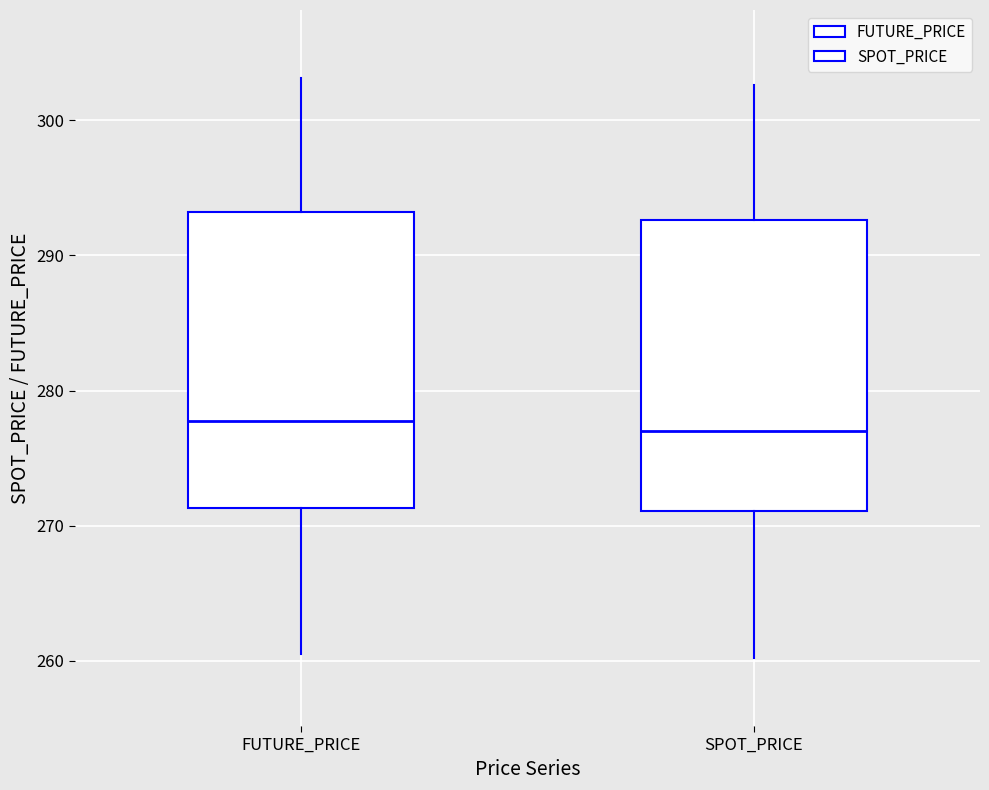

Reading left to right, transcribe this box plot: for each box, give where its median line is, the range the box spans, and where its two whiskers end, as read against the y-axis. The values are not printed on the chart, so give them approximately, as read against the axis.

FUTURE_PRICE: median 278, box 271 to 293, whiskers 261 to 303
SPOT_PRICE: median 277, box 271 to 293, whiskers 260 to 303